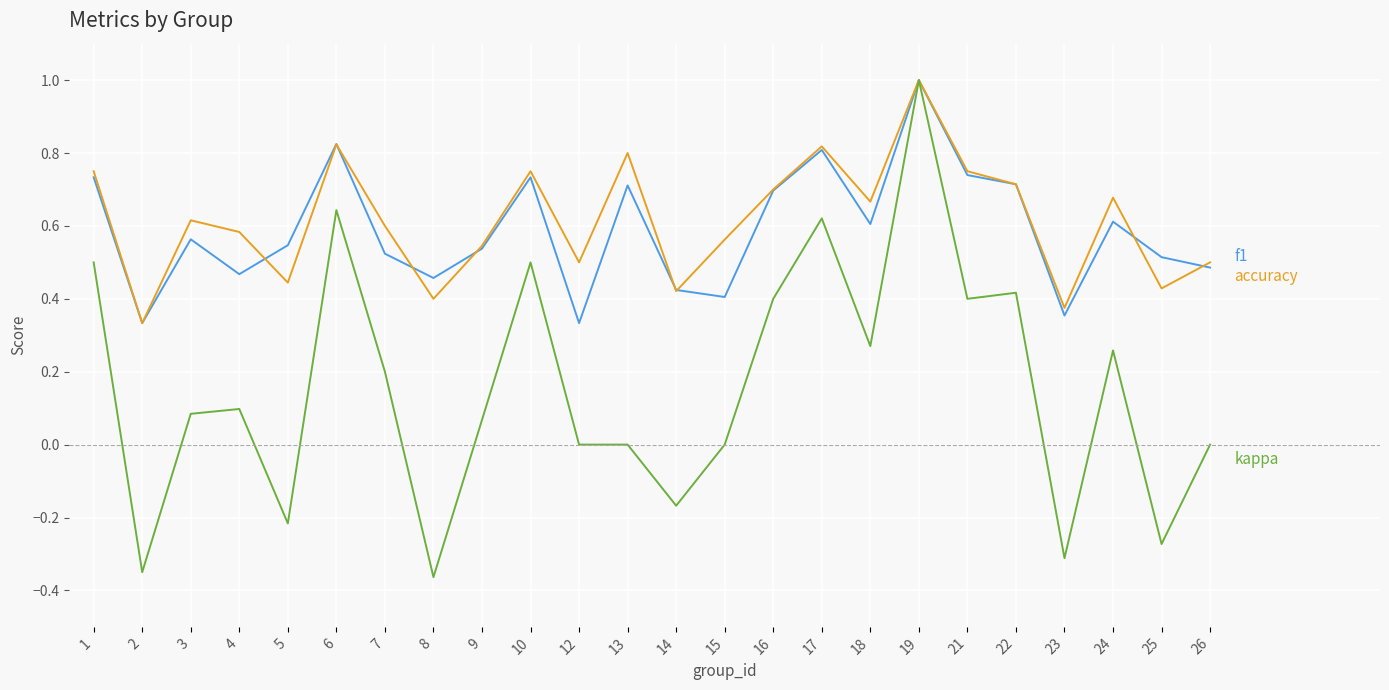

What is the total value across all series at 26?

1.0